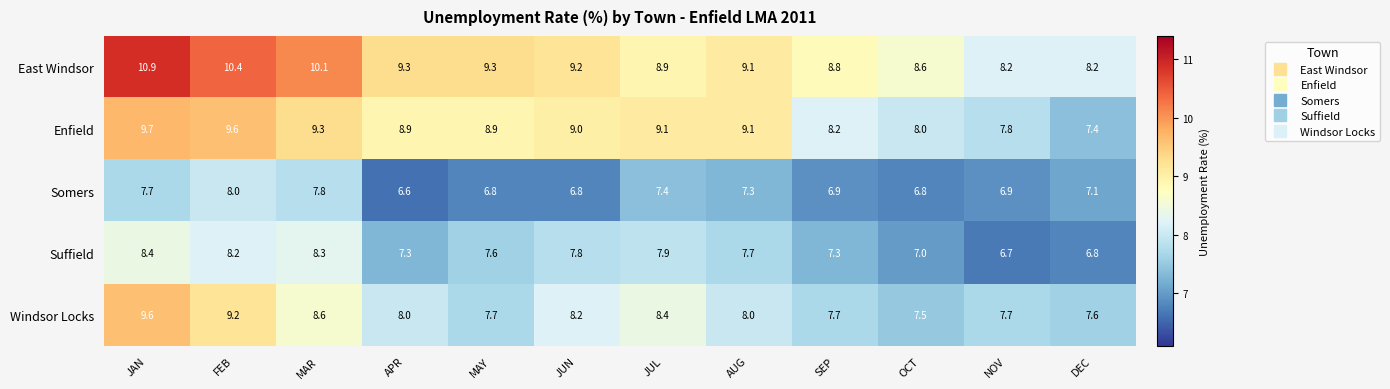

How many data points in Windsor Locks are less than 8?

5